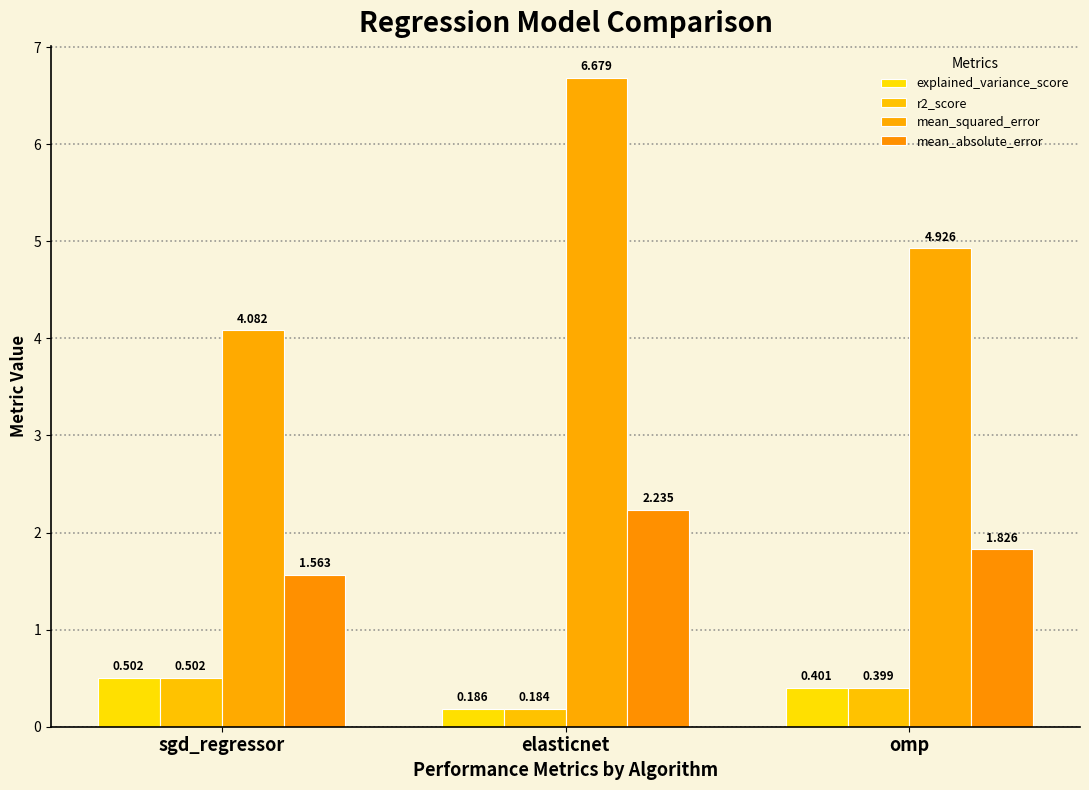

Count the mean_absolute_error values in the range 1 to 2.

2